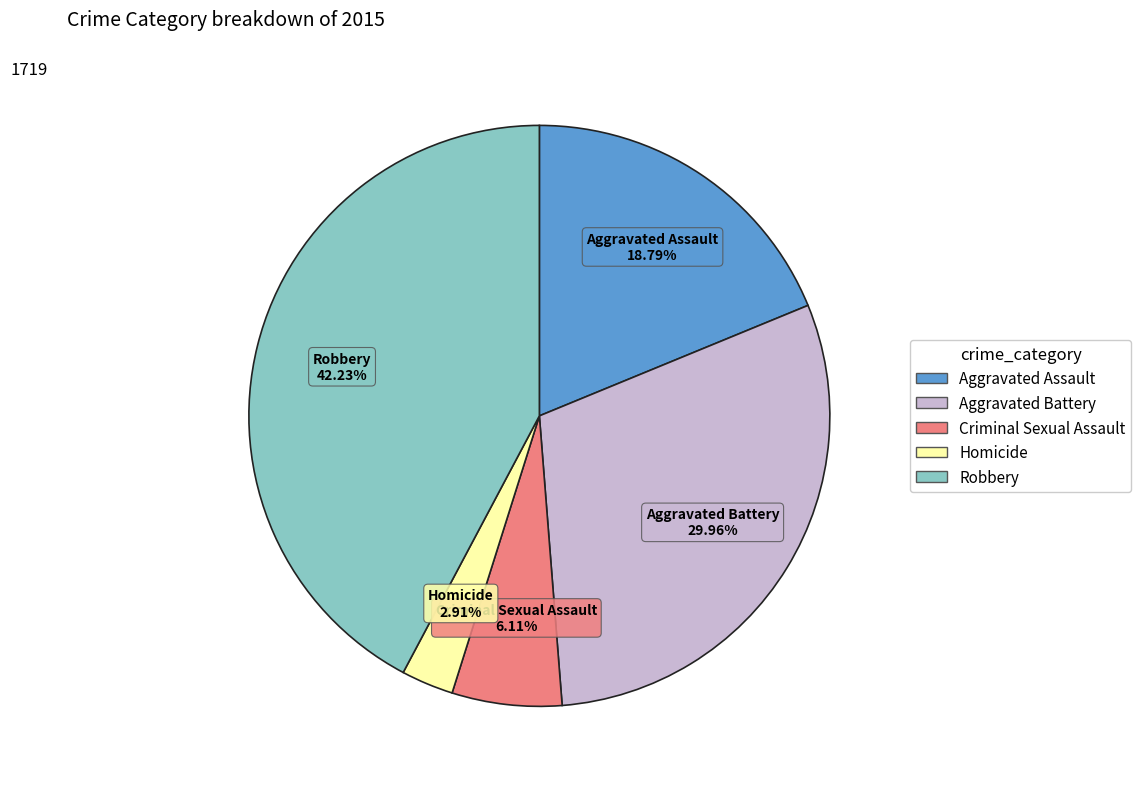

What is the largest slice in the pie chart?

Robbery